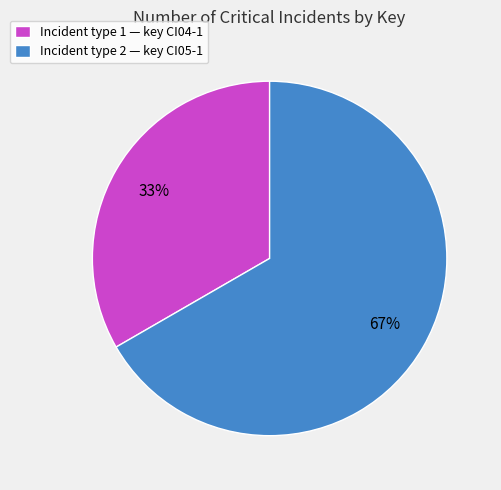

True or false: Incident type 1 — key CI04-1 accounts for 28% of the total.

False